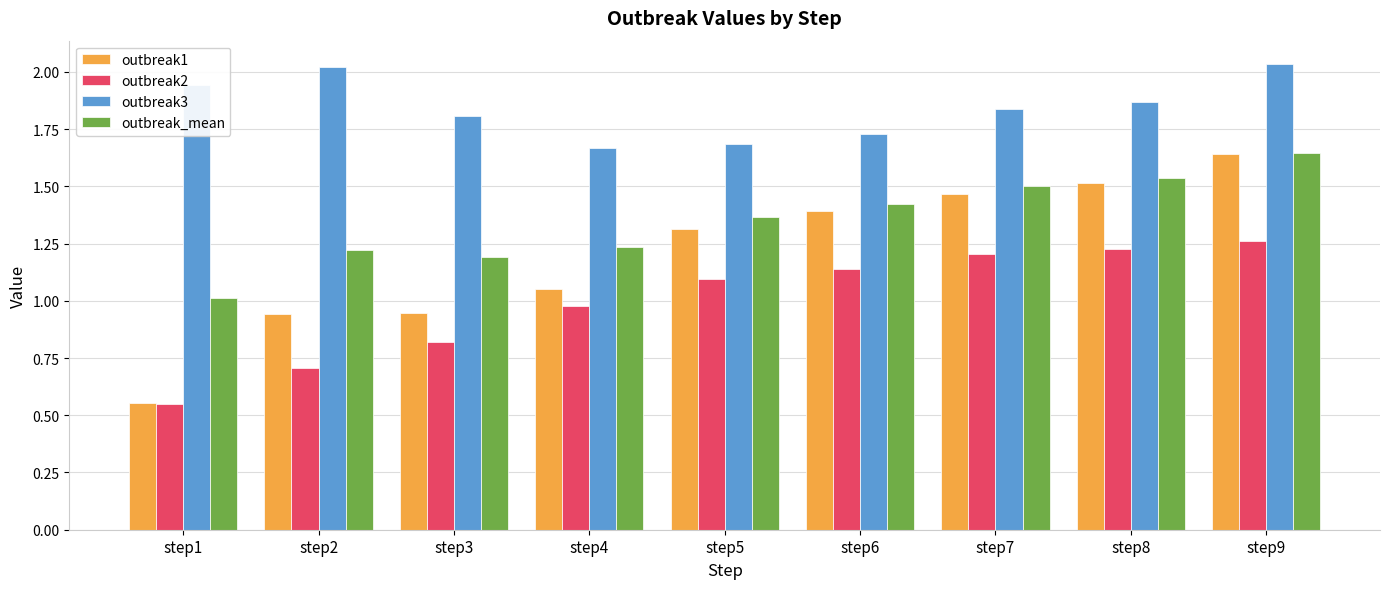

At step3, list the series in order from smallest to largest.

outbreak2, outbreak1, outbreak_mean, outbreak3